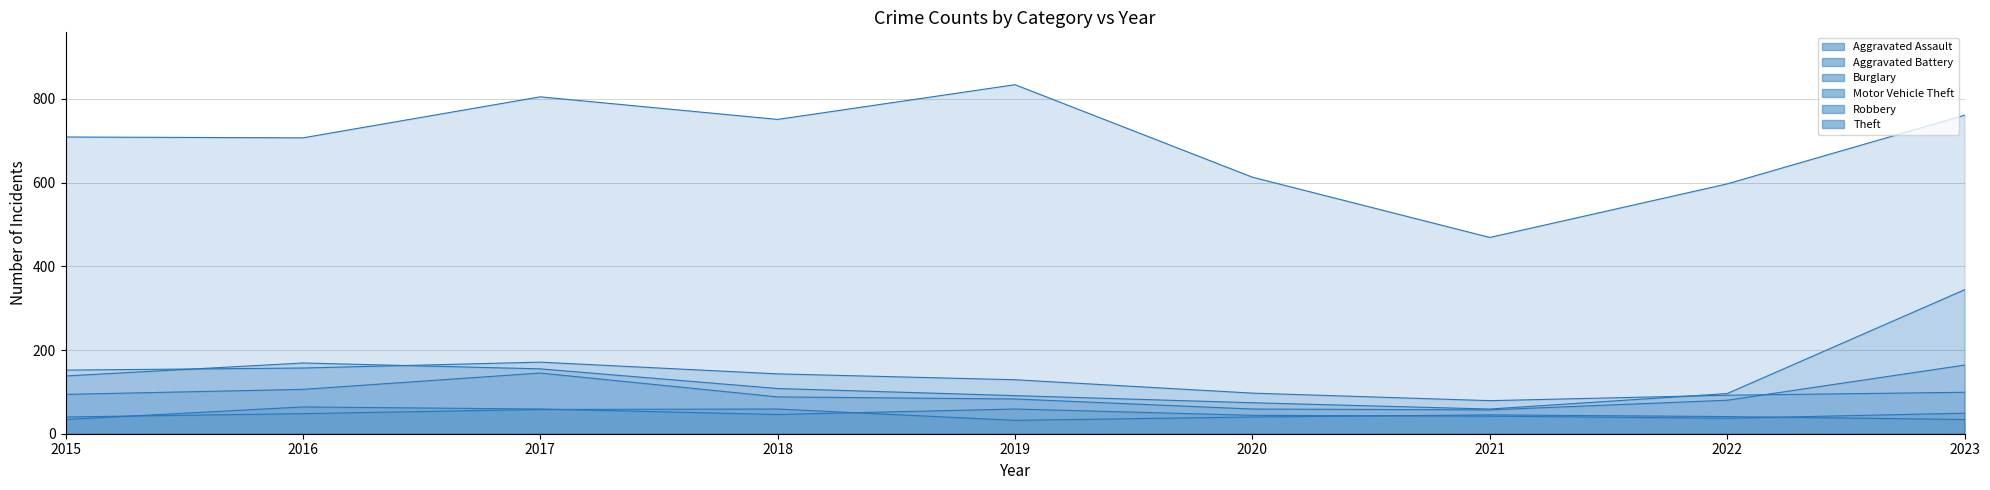

True or false: Aggravated Battery and Burglary cross at least once.

False